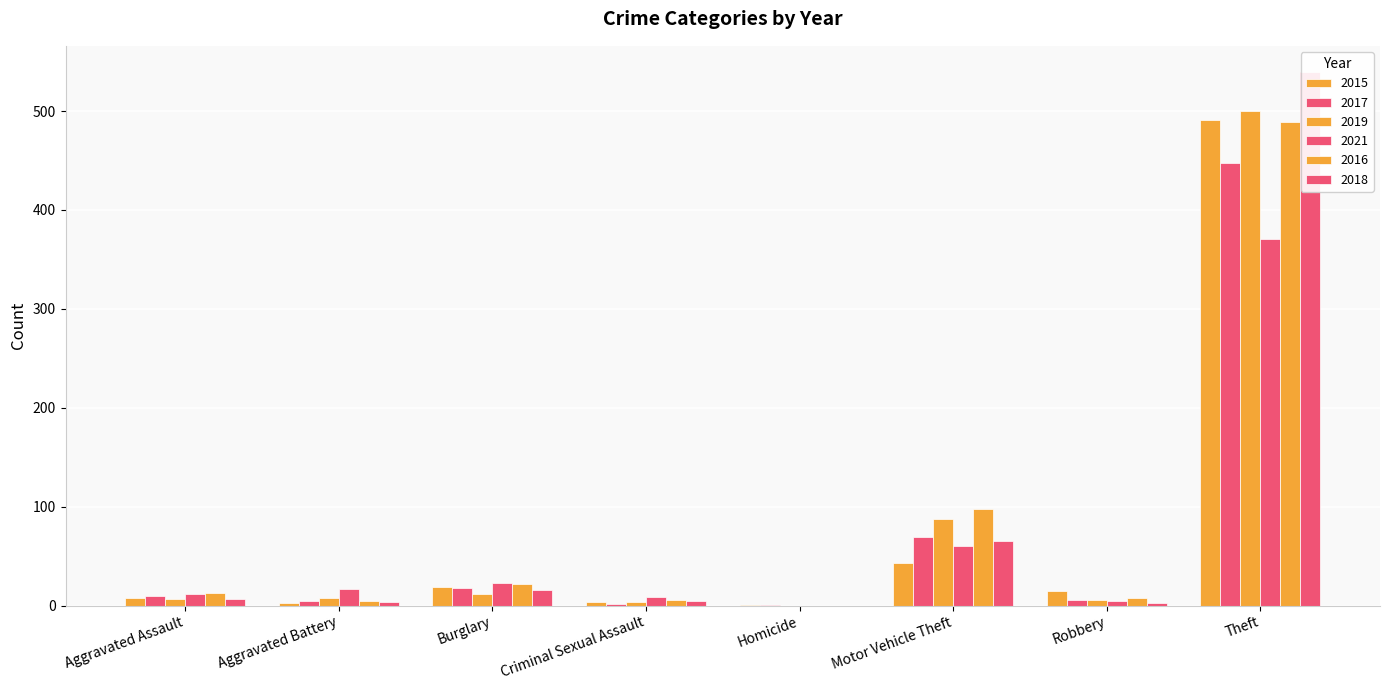

How many distinct data groups are displayed?

6